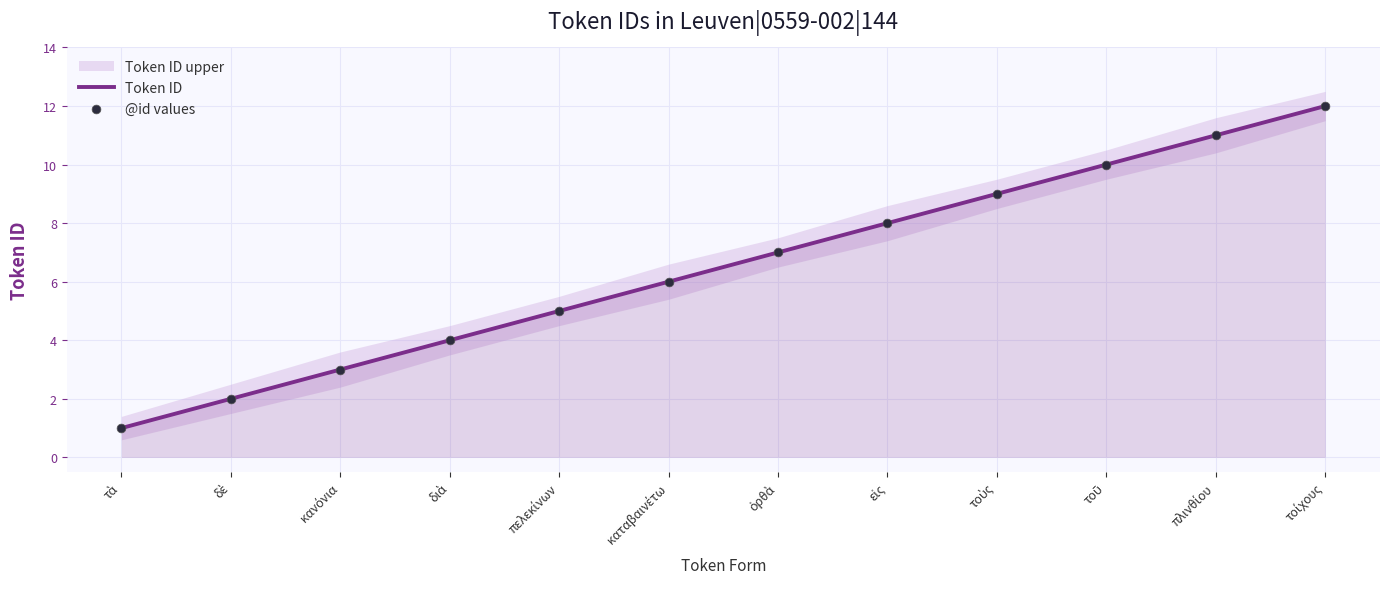

What is the highest value of the Token ID series?

12